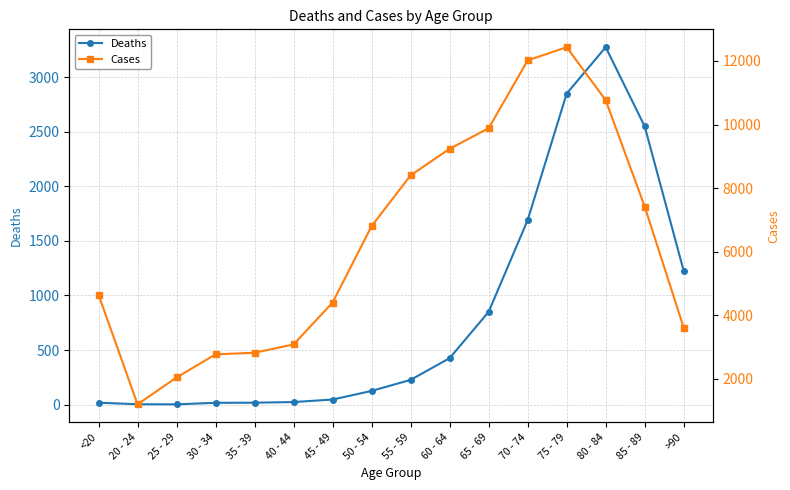

In Cases, how many points are higher than both neighbors (excluding endpoints)?

1